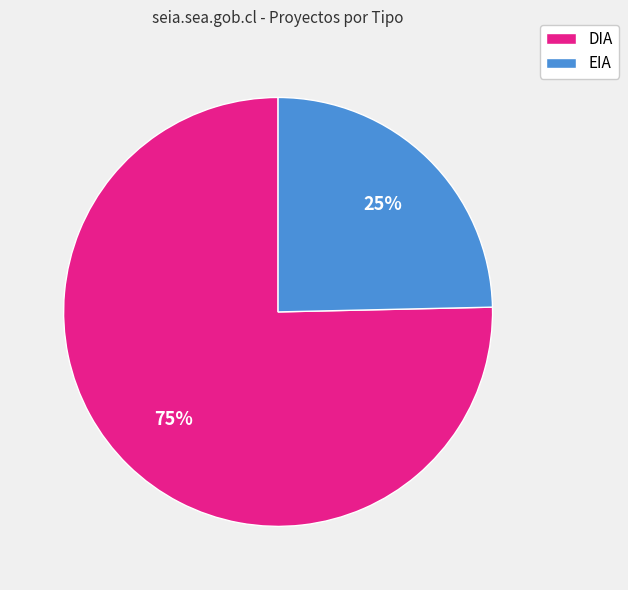

To the nearest percent, what is the combined percentage of DIA and EIA?

100%